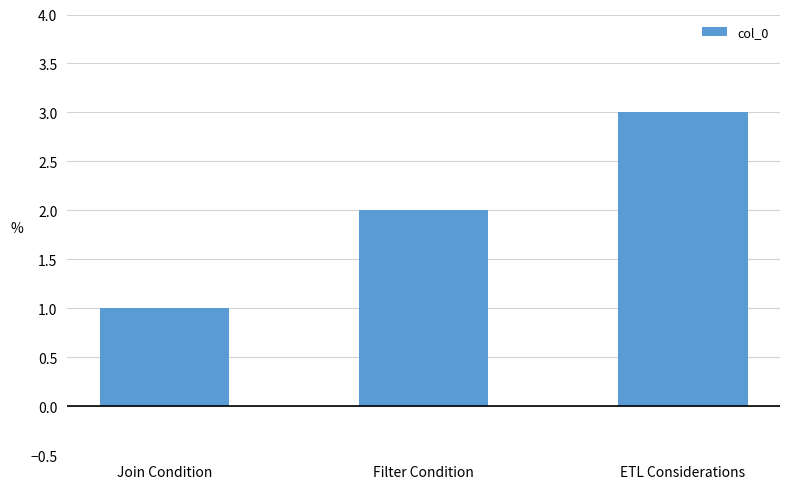

Rank the categories by value from lowest to highest.

Join Condition, Filter Condition, ETL Considerations